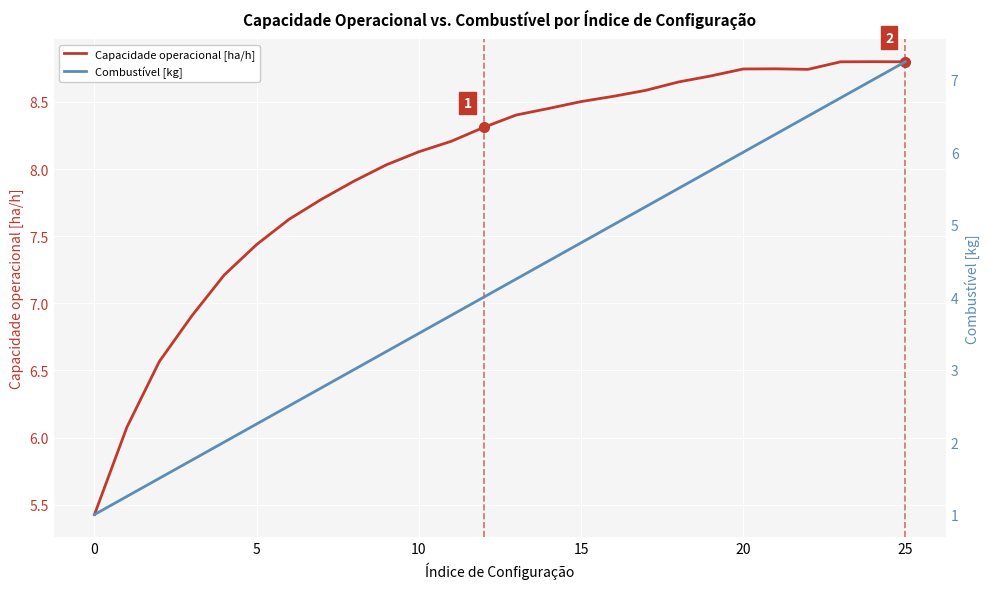

True or false: Capacidade operacional [ha/h] and Combustível [kg] intersect in this chart.

False